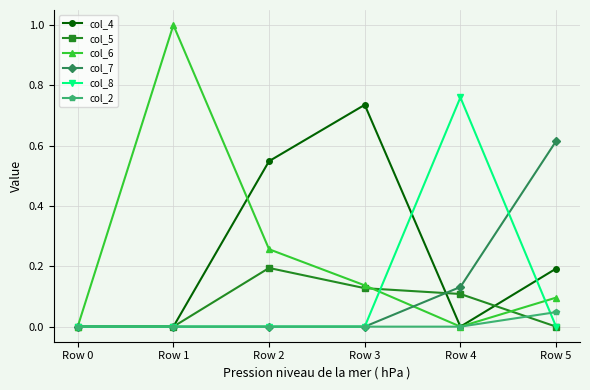

The col_6 series shows 0.1 at Row 5. True or false?

True